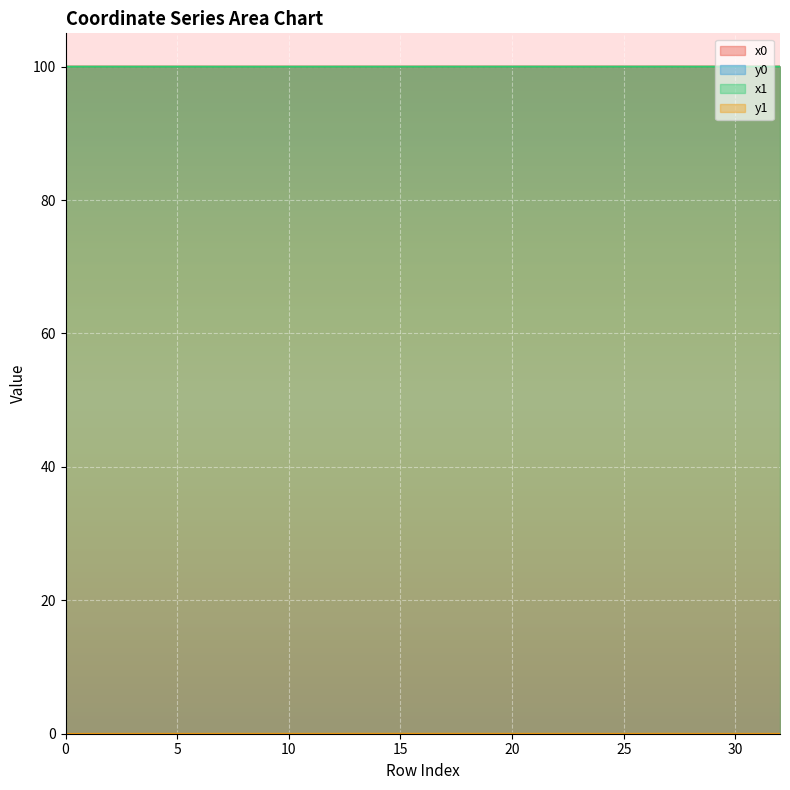

The value of x1 at 17 is 69.9. True or false?

False